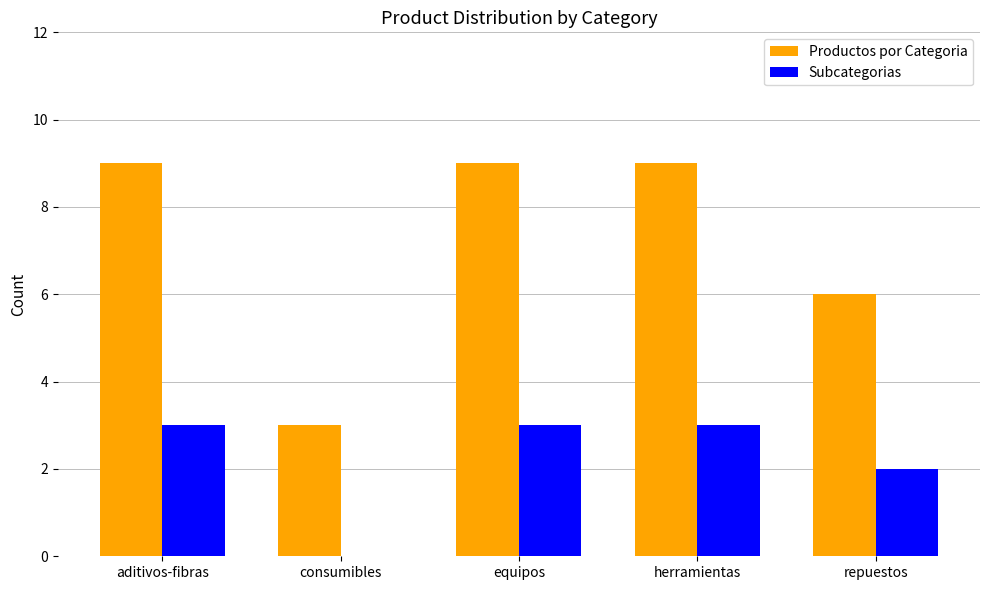

Reading left to right, what are all the values shown in this chart?

Productos por Categoria: aditivos-fibras=9	consumibles=3	equipos=9	herramientas=9	repuestos=6
Subcategorias: aditivos-fibras=3	consumibles=0	equipos=3	herramientas=3	repuestos=2